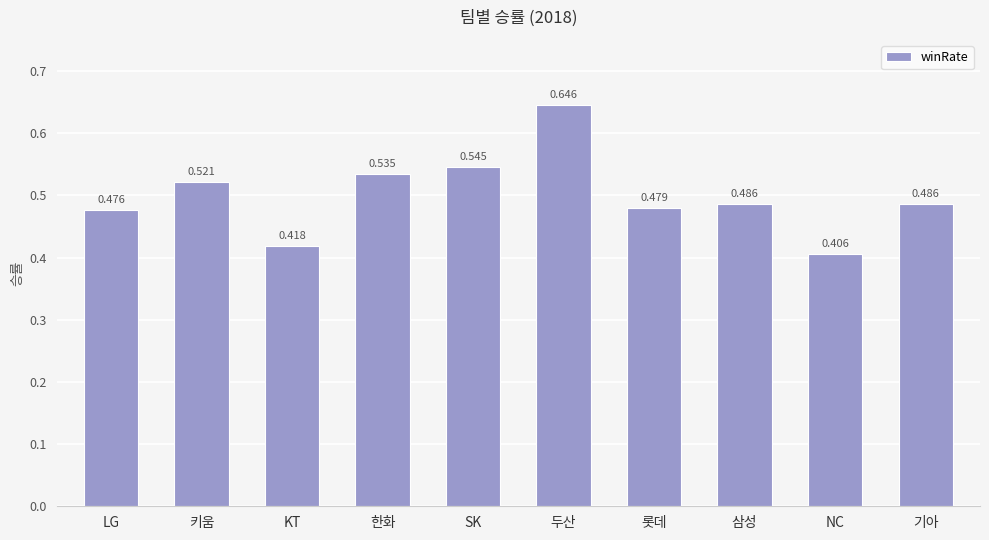

Which category has the lowest value across all series?

NC